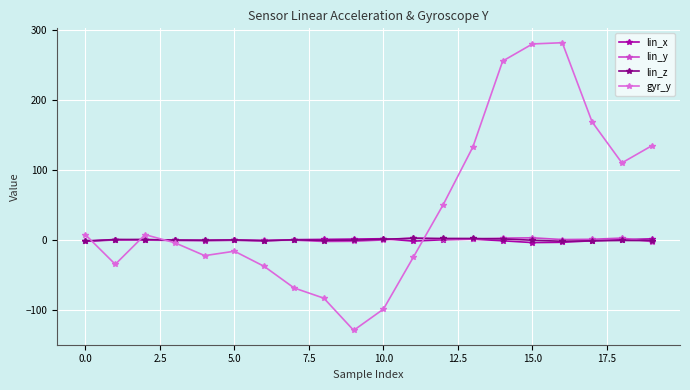

What is the difference between the second highest and minimum values in the lin_z series?

4.0